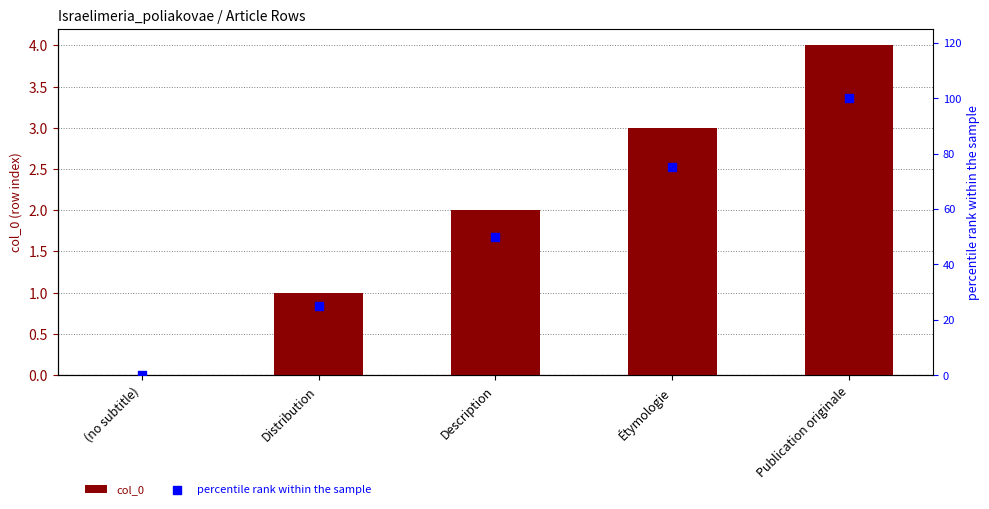

What are all the series names shown in the legend?

col_0, percentile rank within the sample